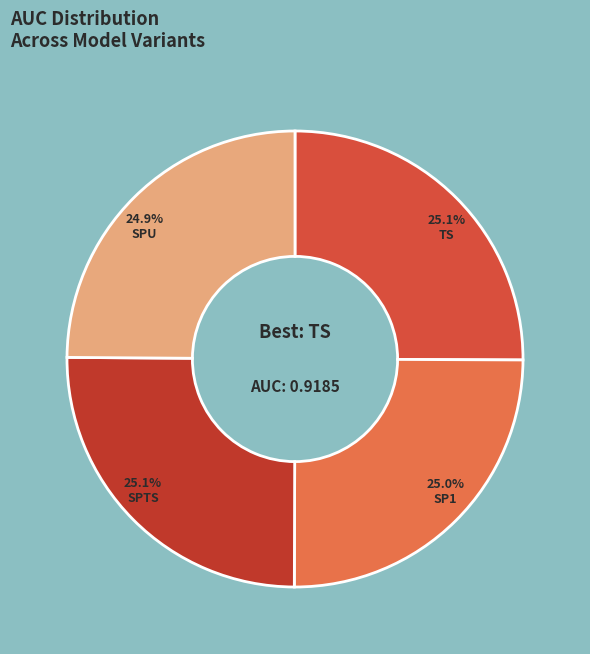

How many slices are in this pie chart?

4